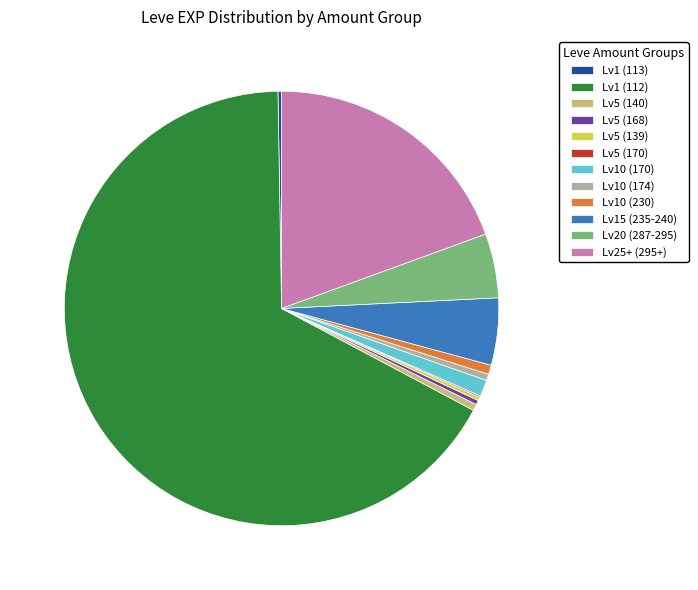

Is there a majority slice in this chart?

Yes